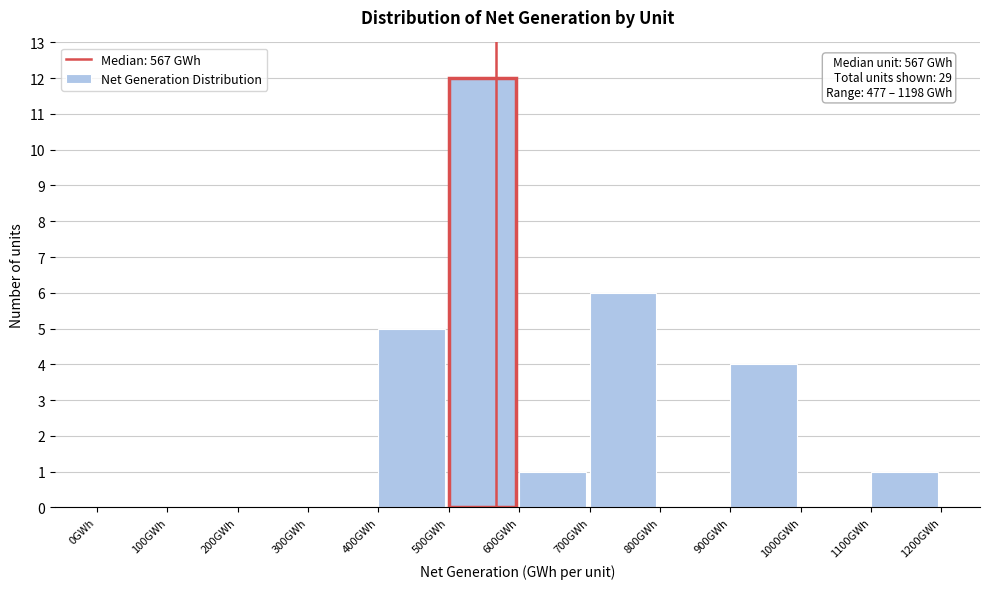

Over which range of the x-axis is the bar tallest?

500 to 600